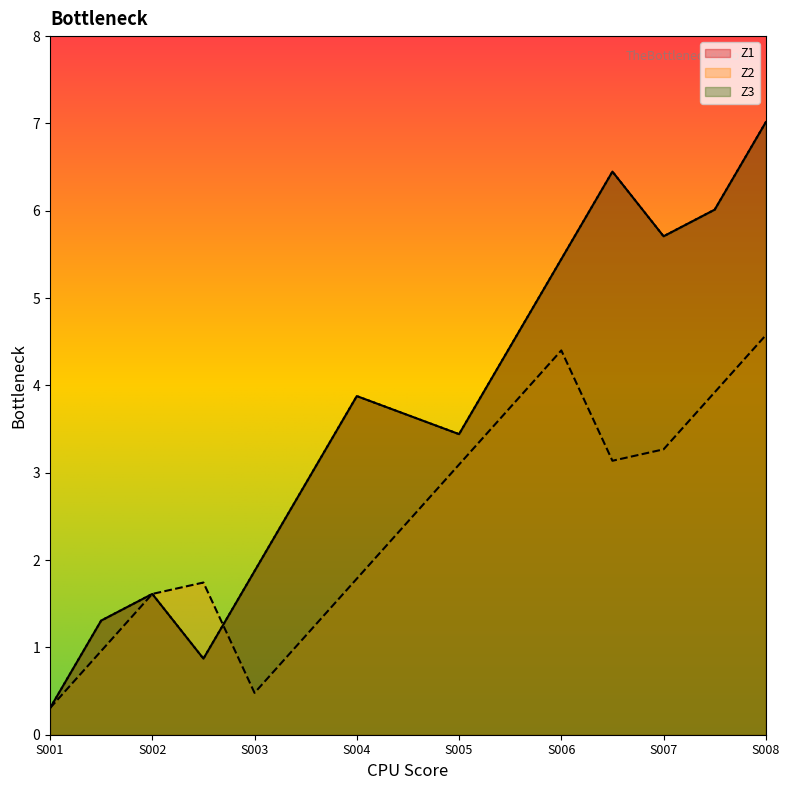

What is the difference between the maximum and second lowest values in the Z1 series?

4.3